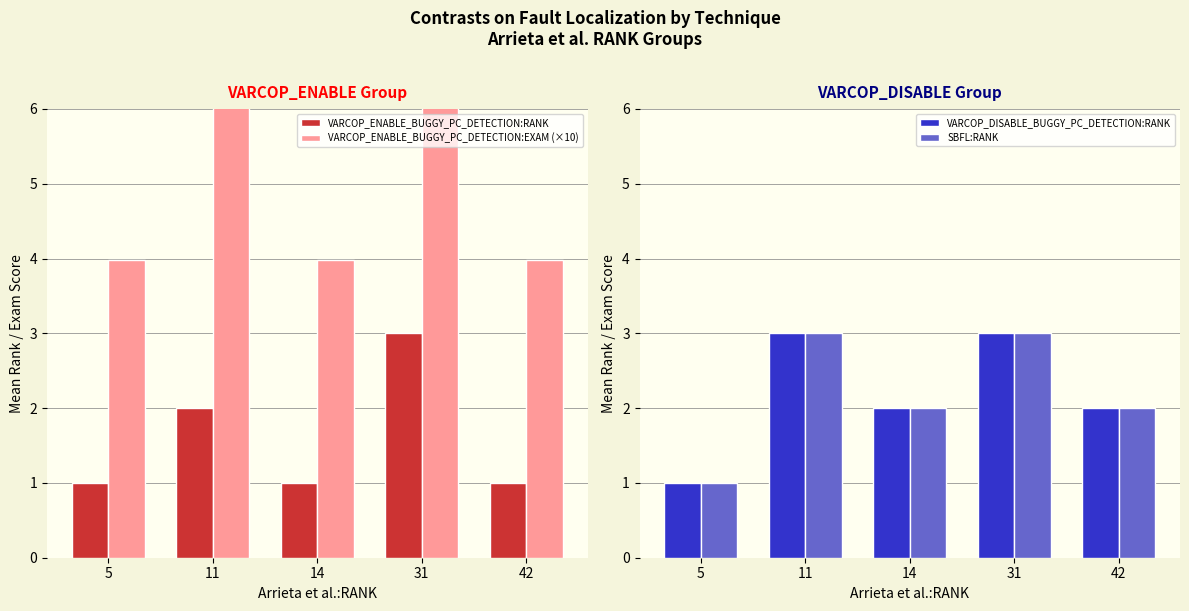

At how many categories does at least one series exceed 10?

1